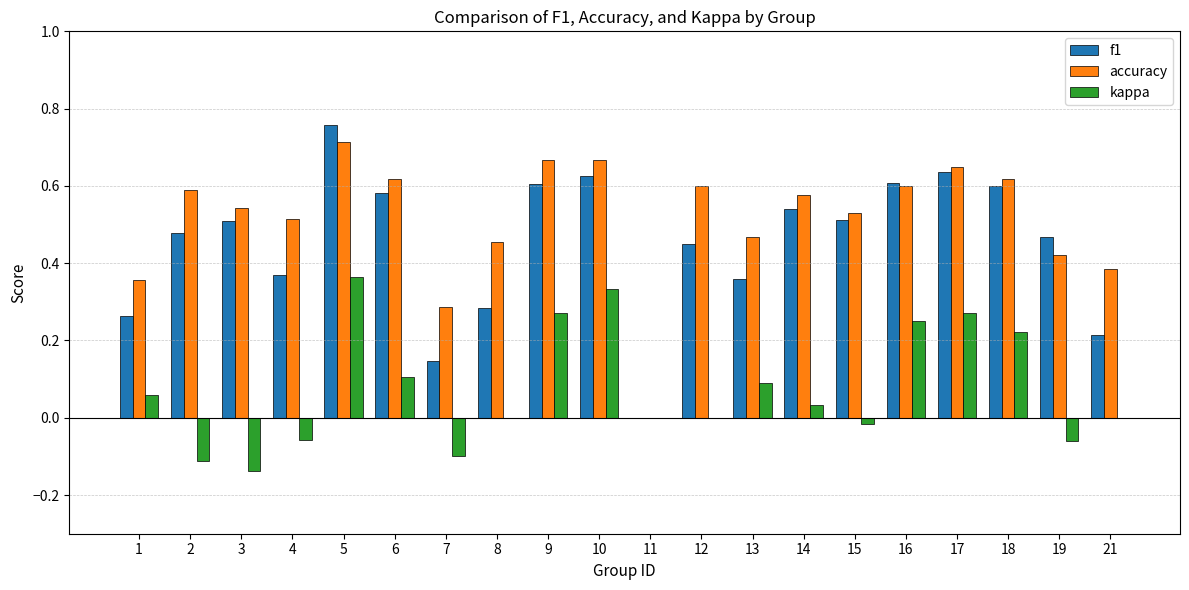

What are all the series names shown in the legend?

f1, accuracy, kappa